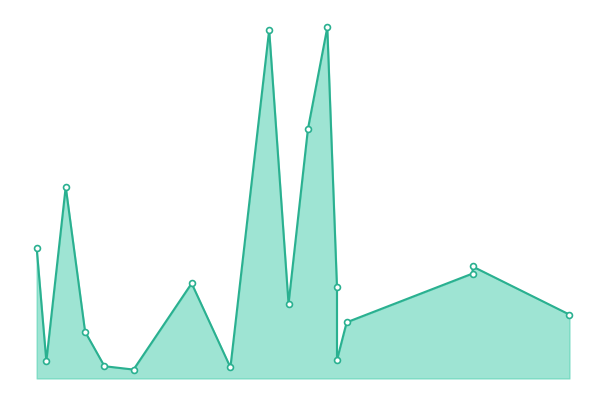

What is the change in value from 1943 to 1995?

-332.2